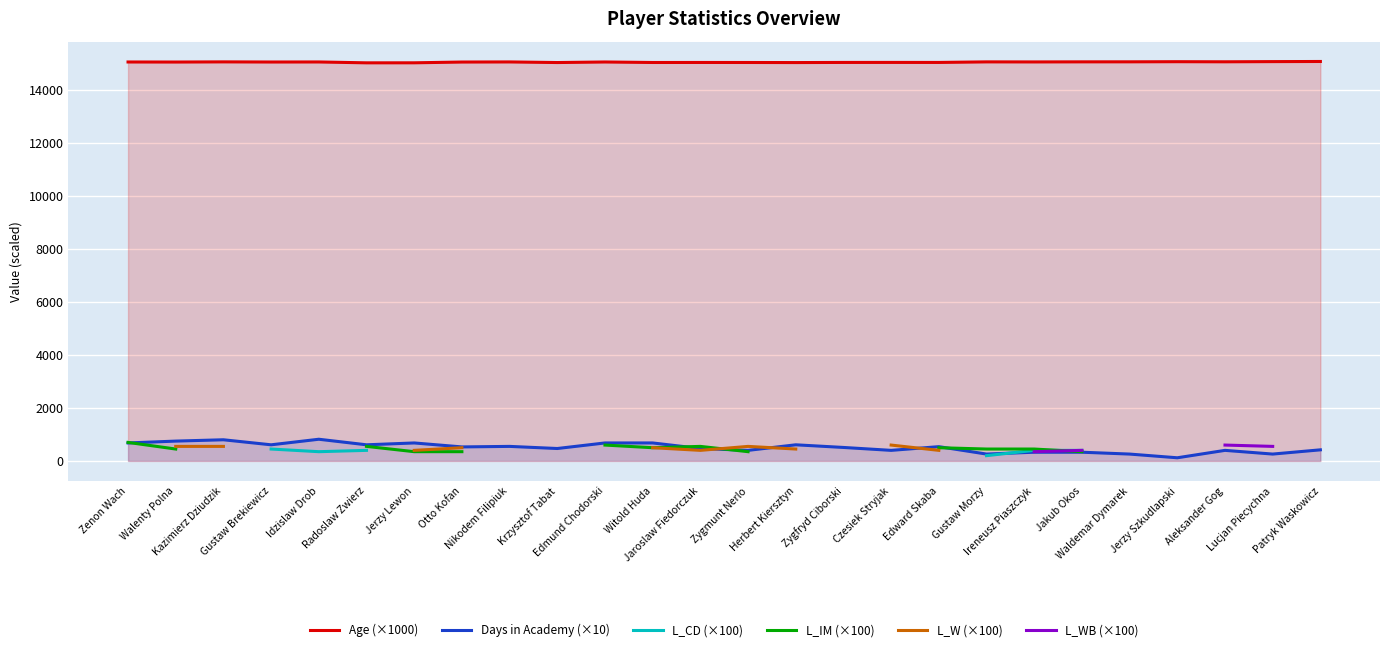

Is the value of L_IM (×100) at Ireneusz Piaszczyk greater than the value of Age (×1000) at Herbert Kiersztyn?

No